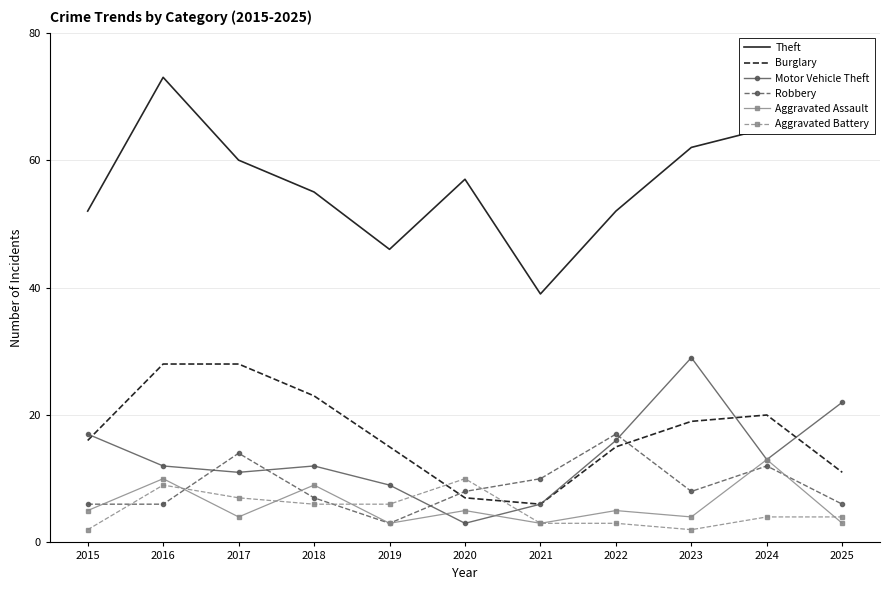

Rank the series at 2017 from highest to lowest value.

Theft, Burglary, Robbery, Motor Vehicle Theft, Aggravated Battery, Aggravated Assault